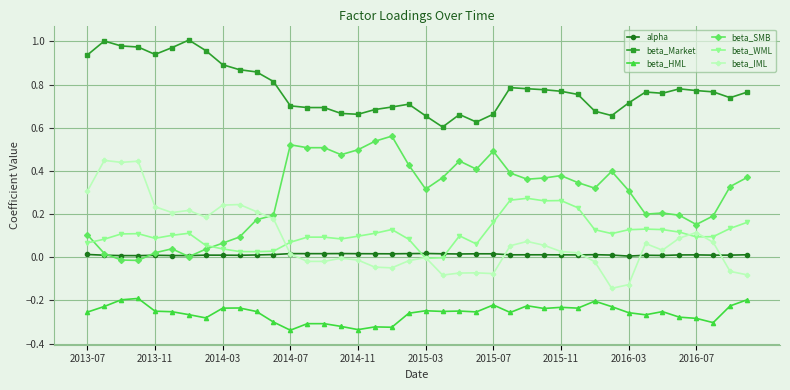

True or false: alpha has more than 0 interior local peaks.

True